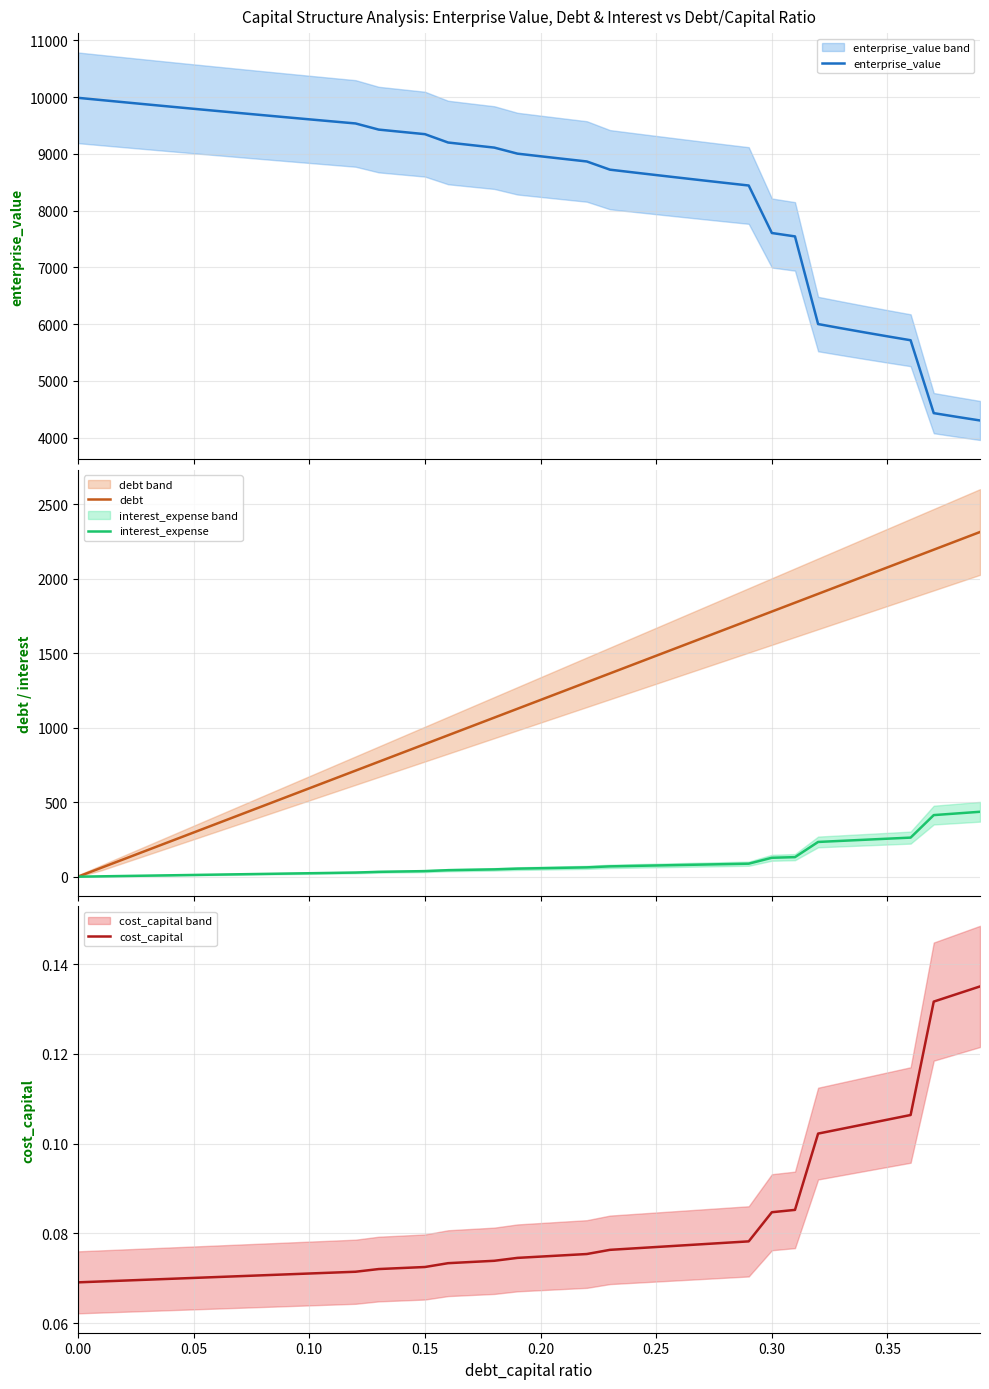

Count the number of data series in this chart.

4